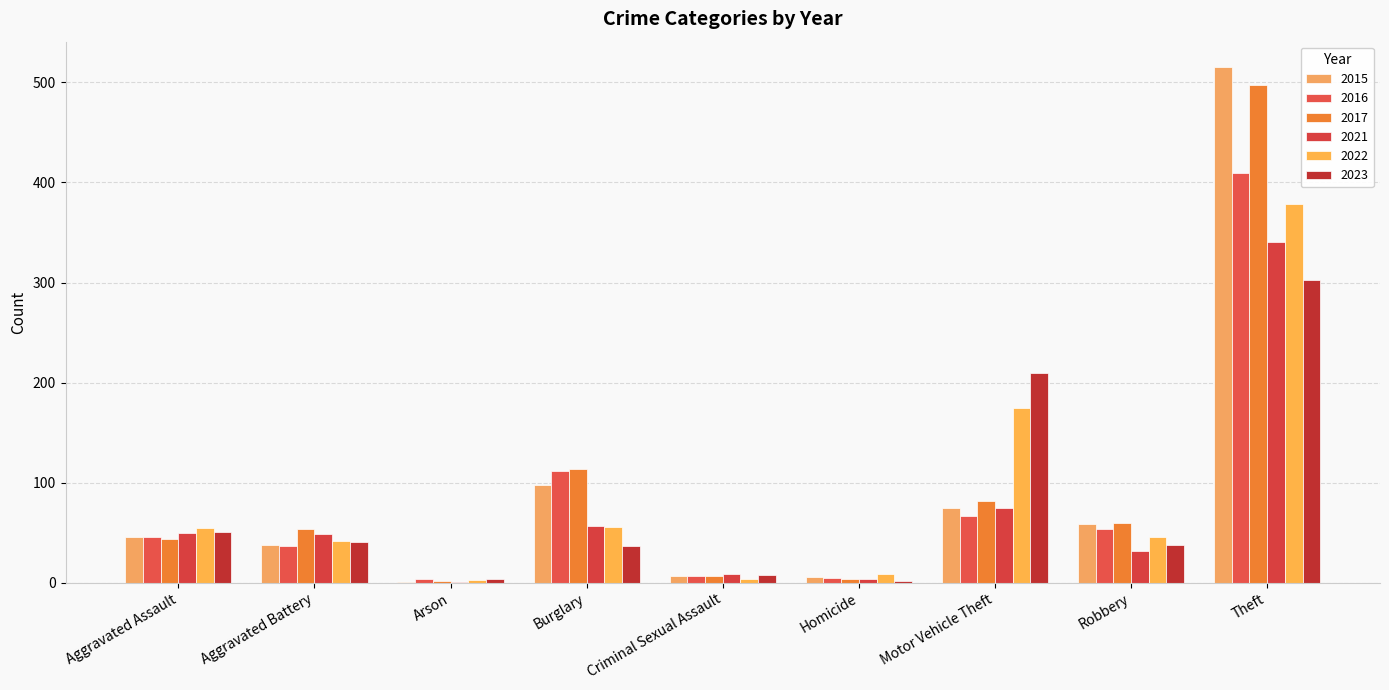

At Arson, list the series in order from smallest to largest.

2015, 2021, 2017, 2022, 2016, 2023